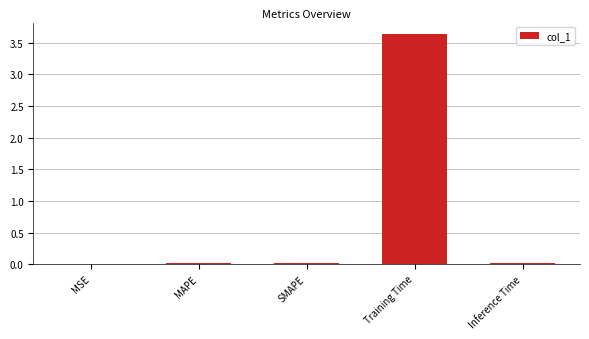

Which has a higher value, MSE or Training Time?

Training Time